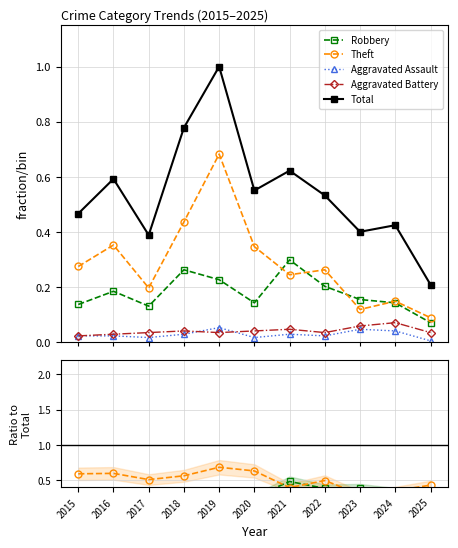

True or false: Theft has a value of 0.4 at 2019.

False